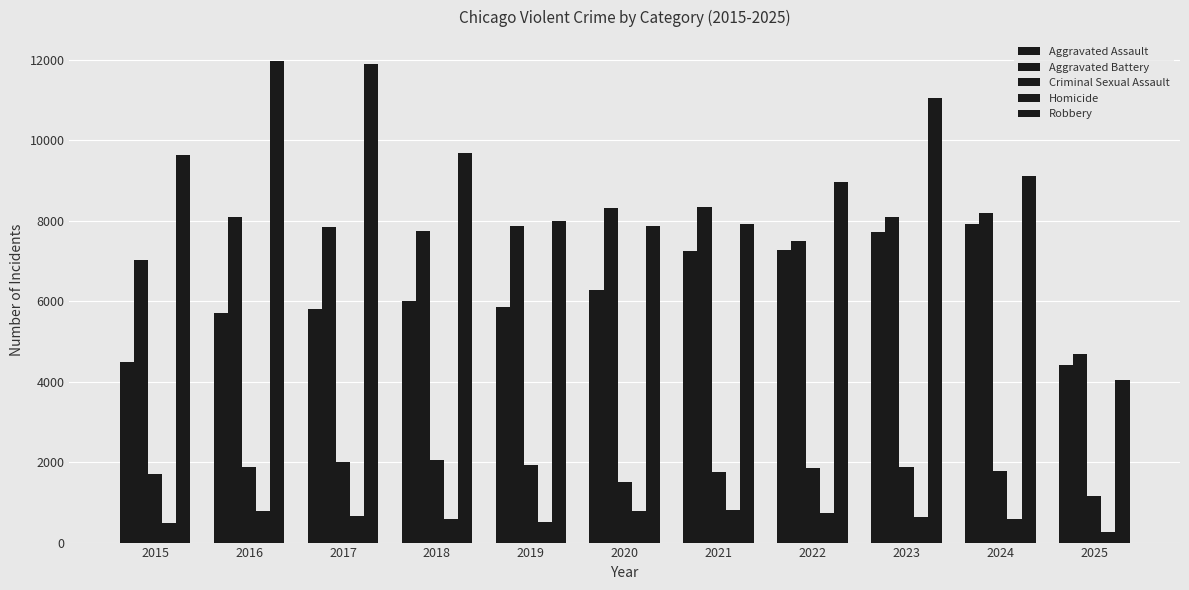

List the labels in order of Aggravated Assault value, smallest first.

2025, 2015, 2016, 2017, 2019, 2018, 2020, 2021, 2022, 2023, 2024